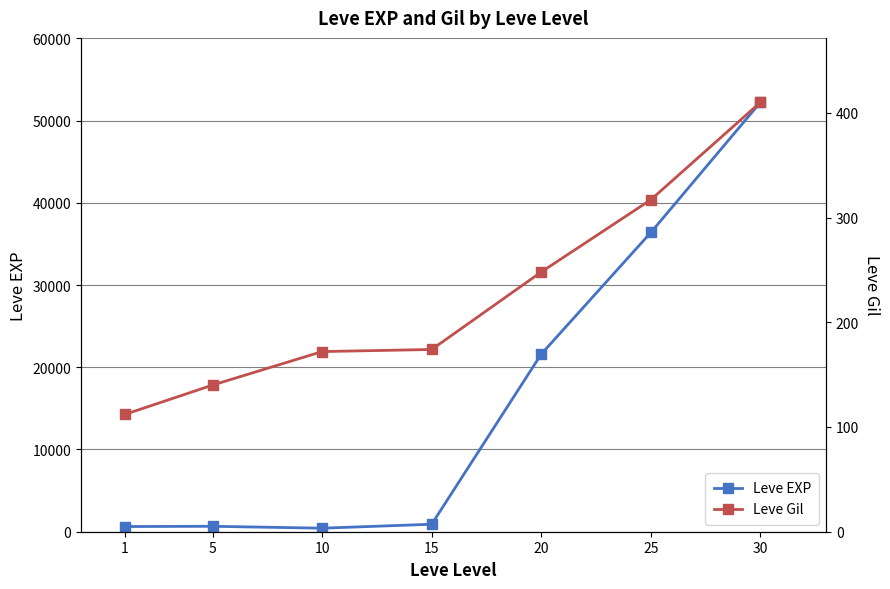

What are all the series names shown in the legend?

Leve EXP, Leve Gil